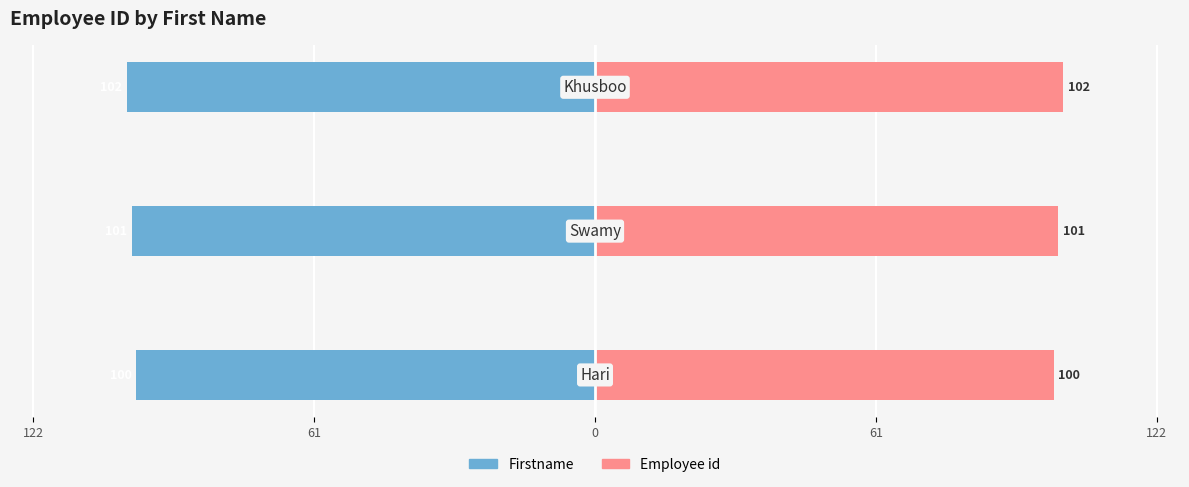

What is the value of the Employee id (Right) bar at the 1st from the left?

100